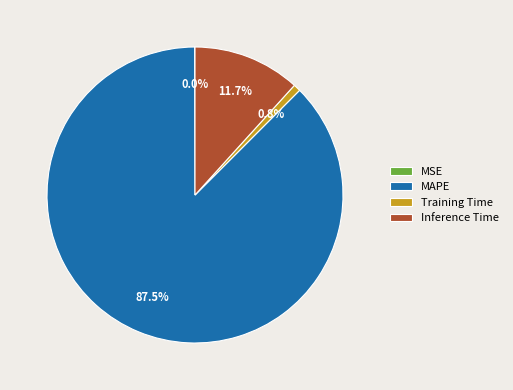

Between Inference Time and MAPE, which is larger?

MAPE